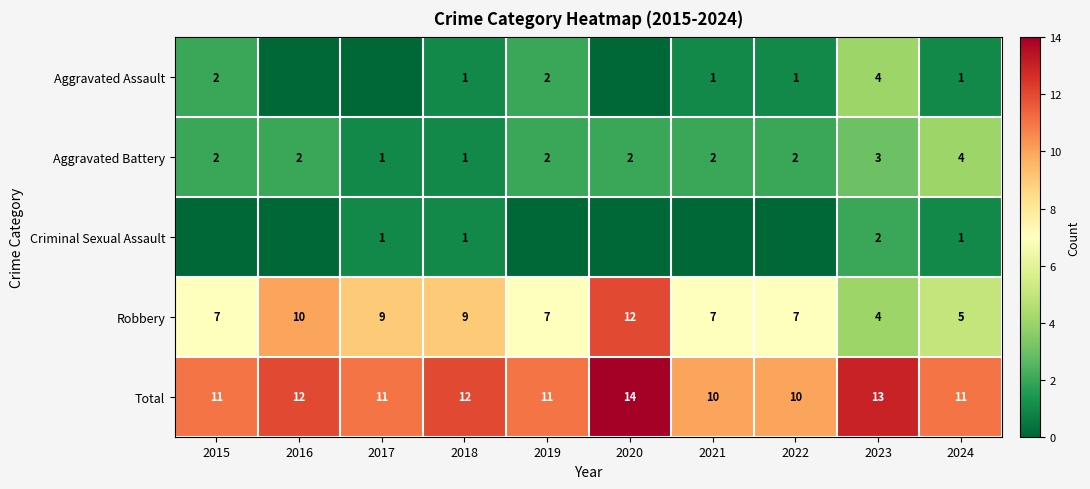

How many data points in Total are less than 11?

2